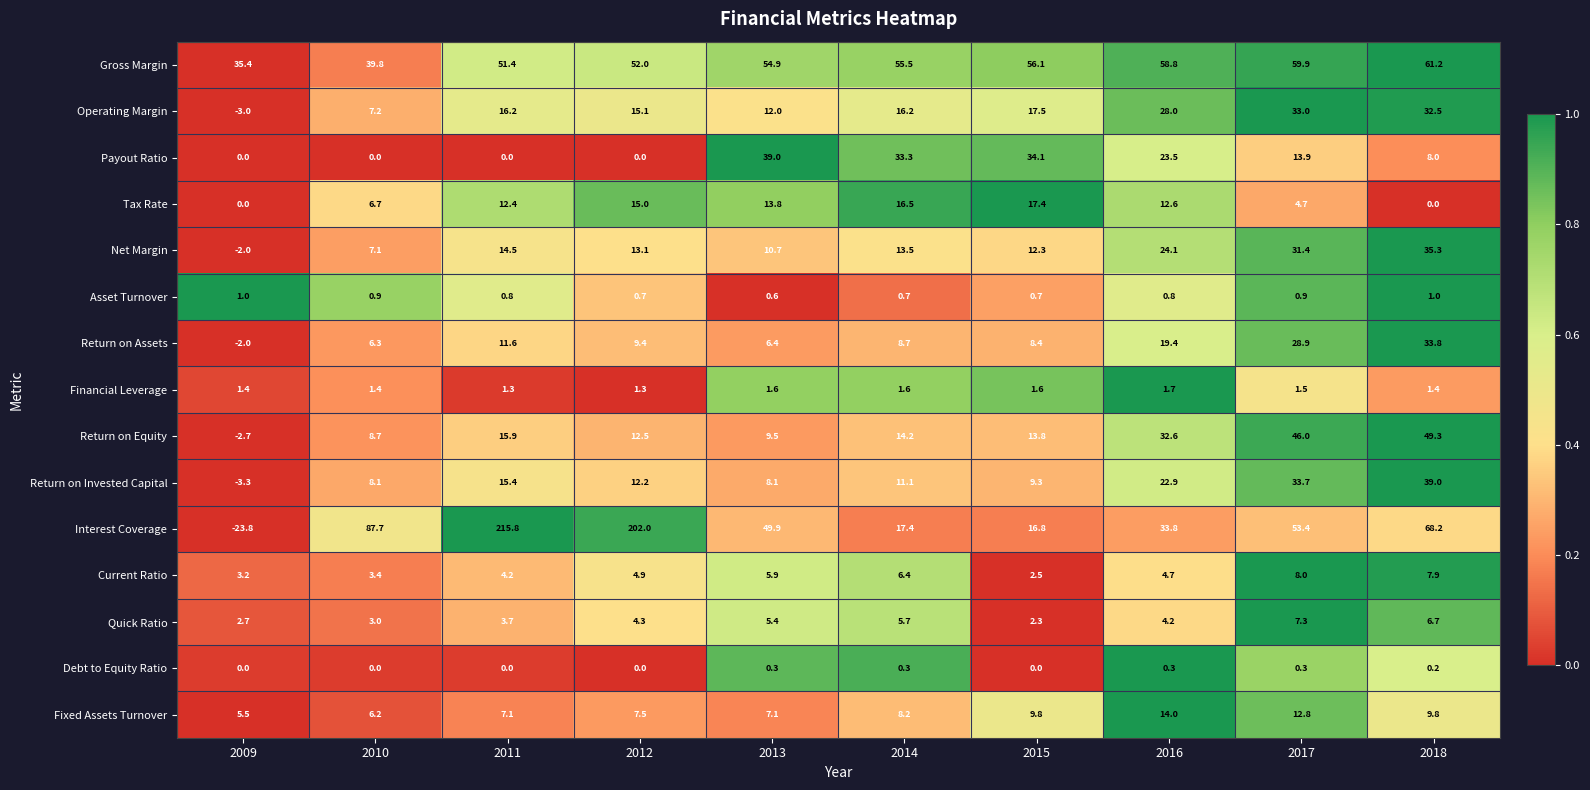

List the labels in order of Gross Margin value, smallest first.

2009, 2010, 2011, 2012, 2013, 2014, 2015, 2016, 2017, 2018